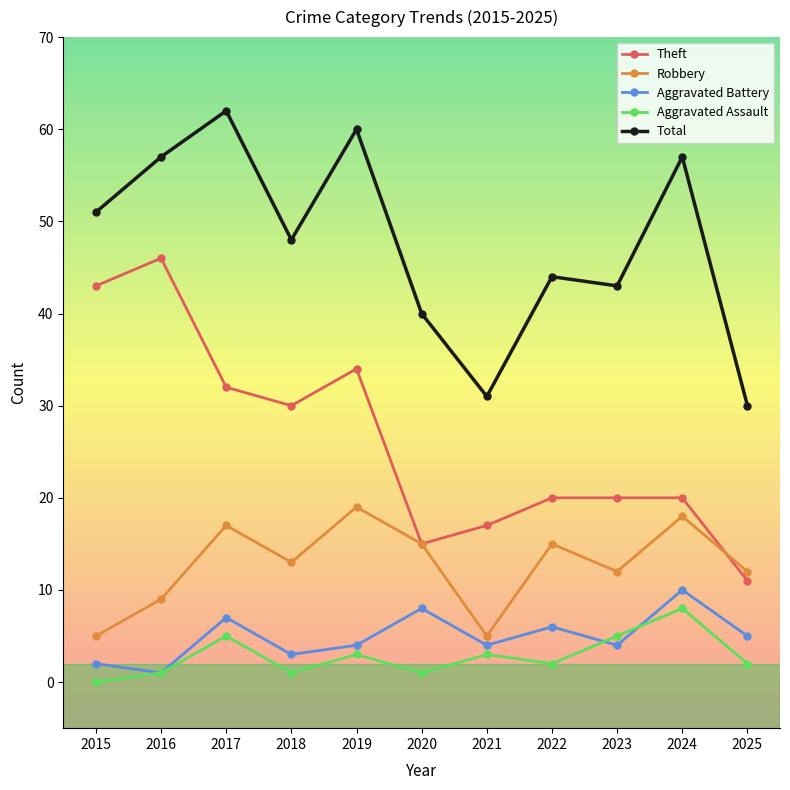

How many distinct data groups are displayed?

5